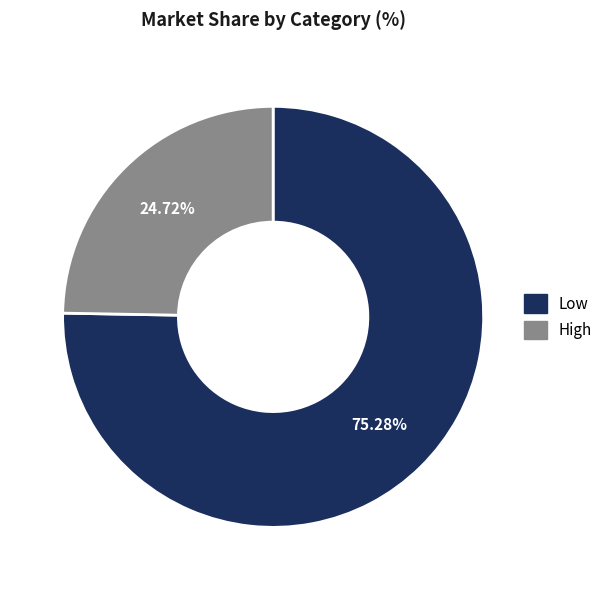

How much of the chart is everything except Low?

24.7%